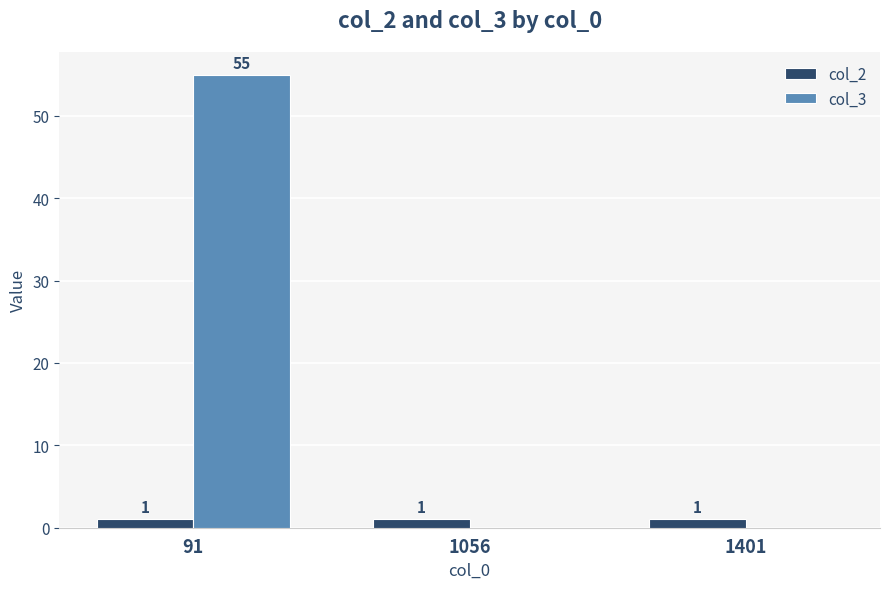

Which series has the largest total across all categories?

col_3